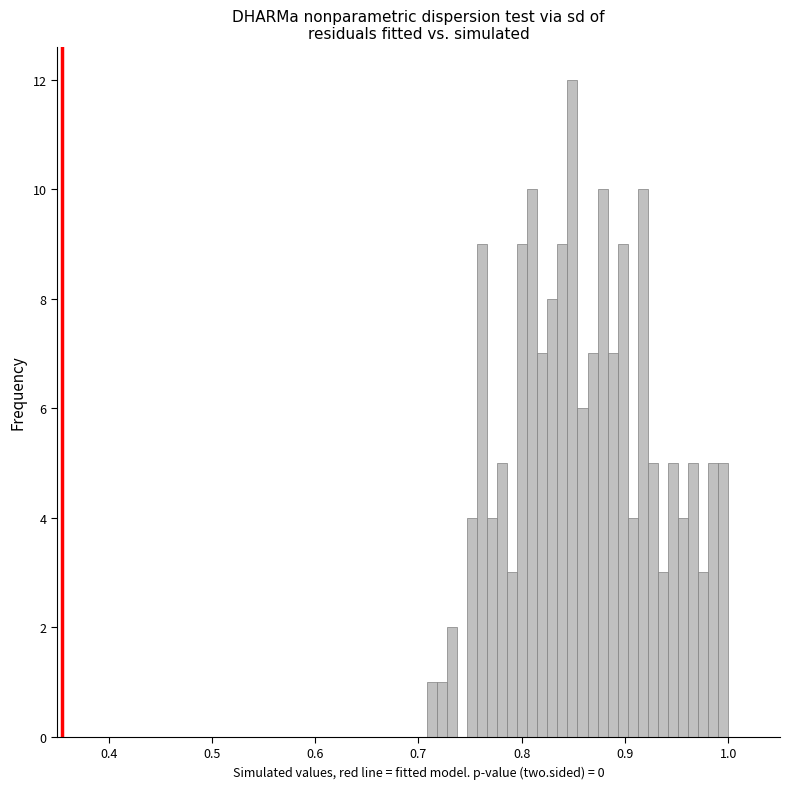

Around what value on the x-axis is the tallest bar? Give the approximate position of its centre, as read against the axis.

0.85